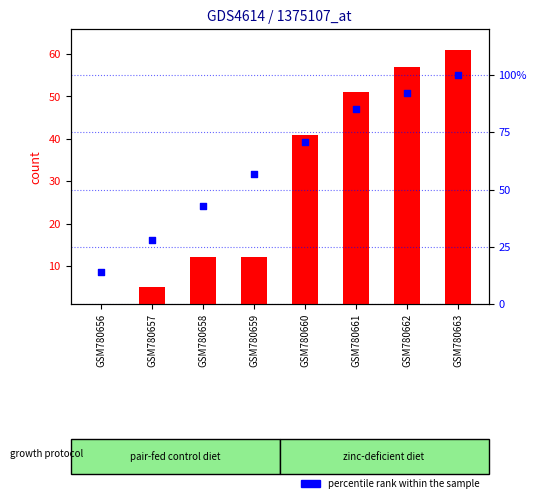

What are all the series names shown in the legend?

count, percentile rank within the sample